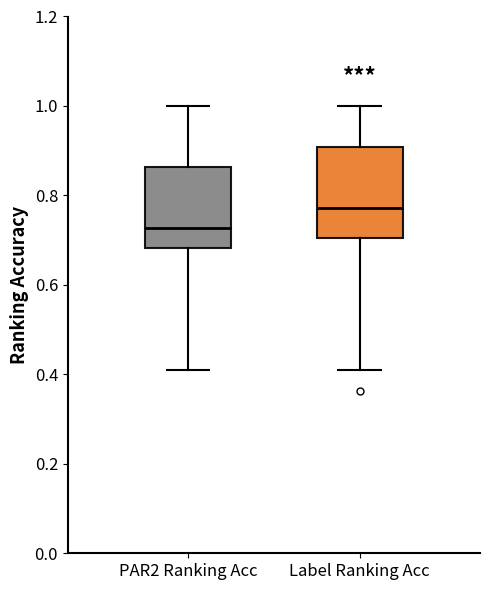

Which box's median line is the lowest?

PAR2 Ranking Acc